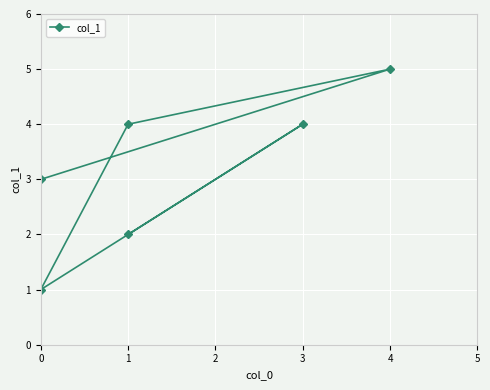

How many data points are less than 4?

3